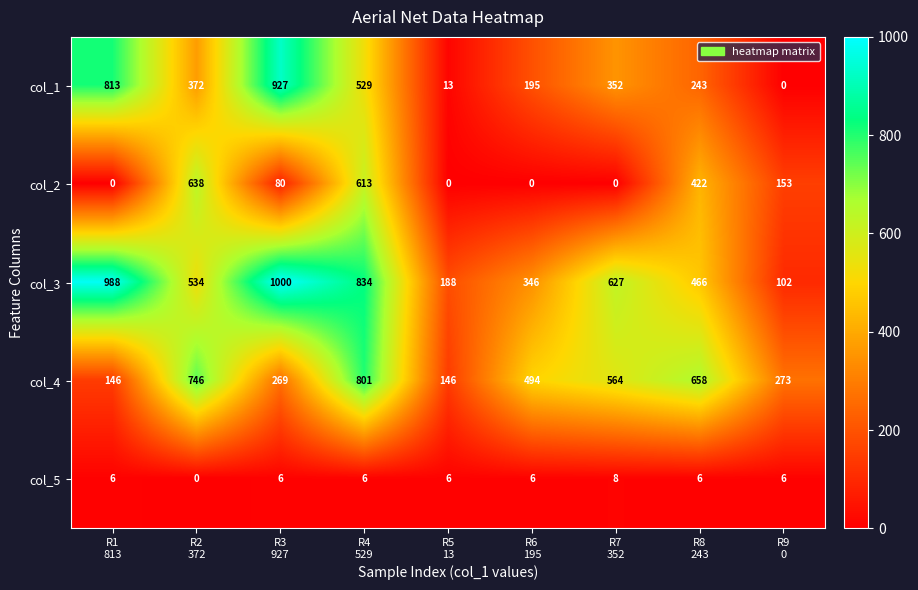

What is the total value across all series at R6
195?

1041